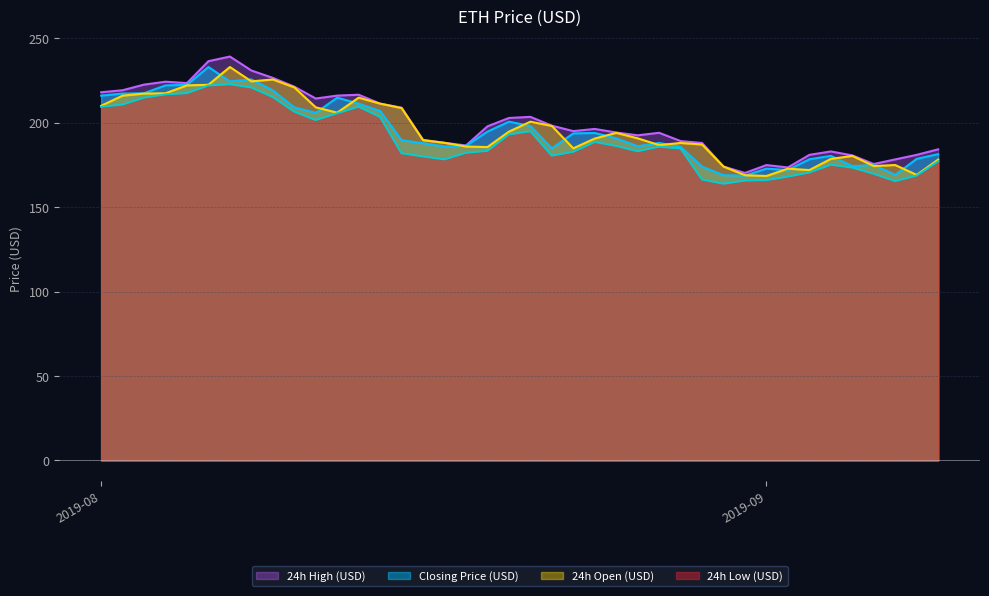

How many lines are shown in the chart?

4